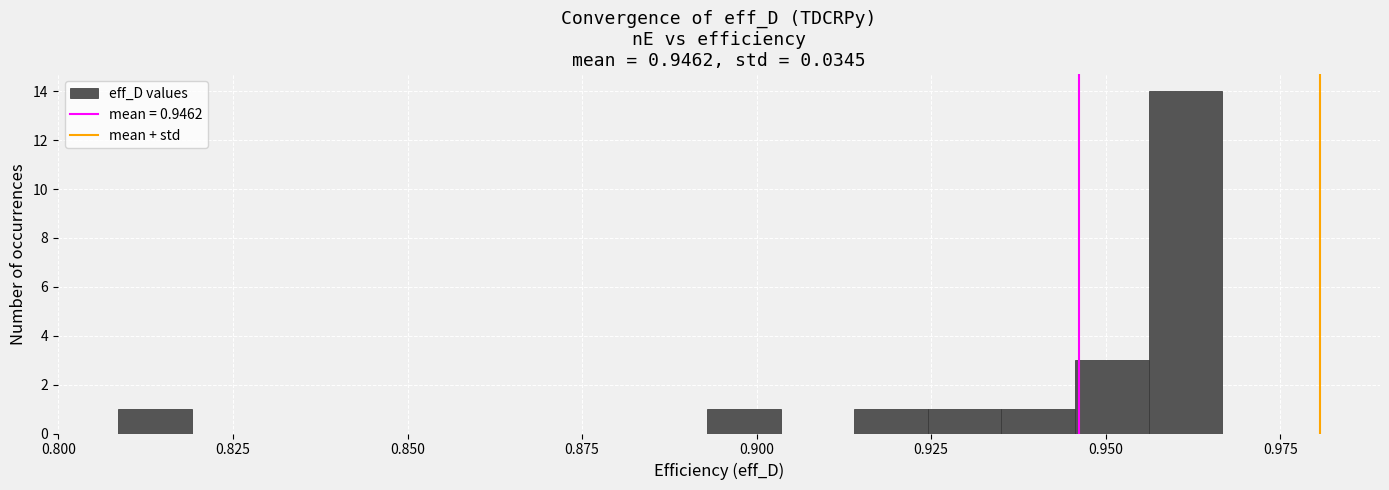

Read against the x-axis, roughly where is the centre of the tallest bar?

0.960